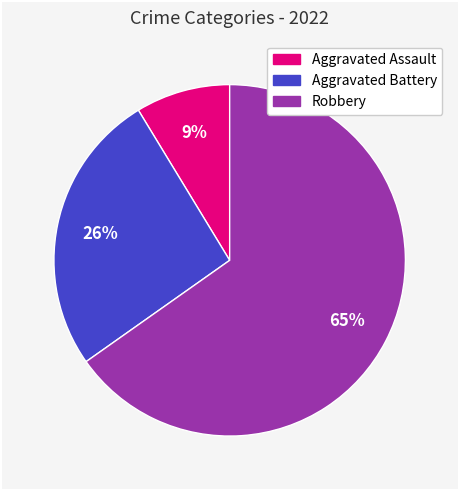

How many segments does this pie chart have?

3